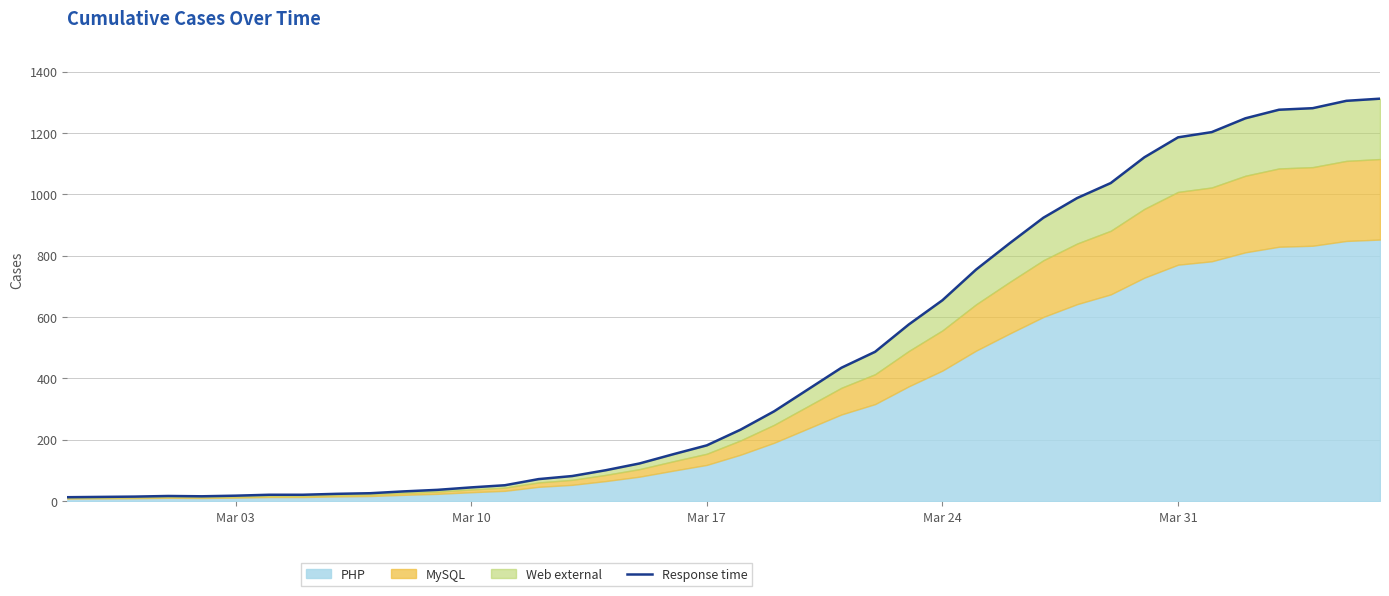

What is the maximum value shown in the chart?

1312